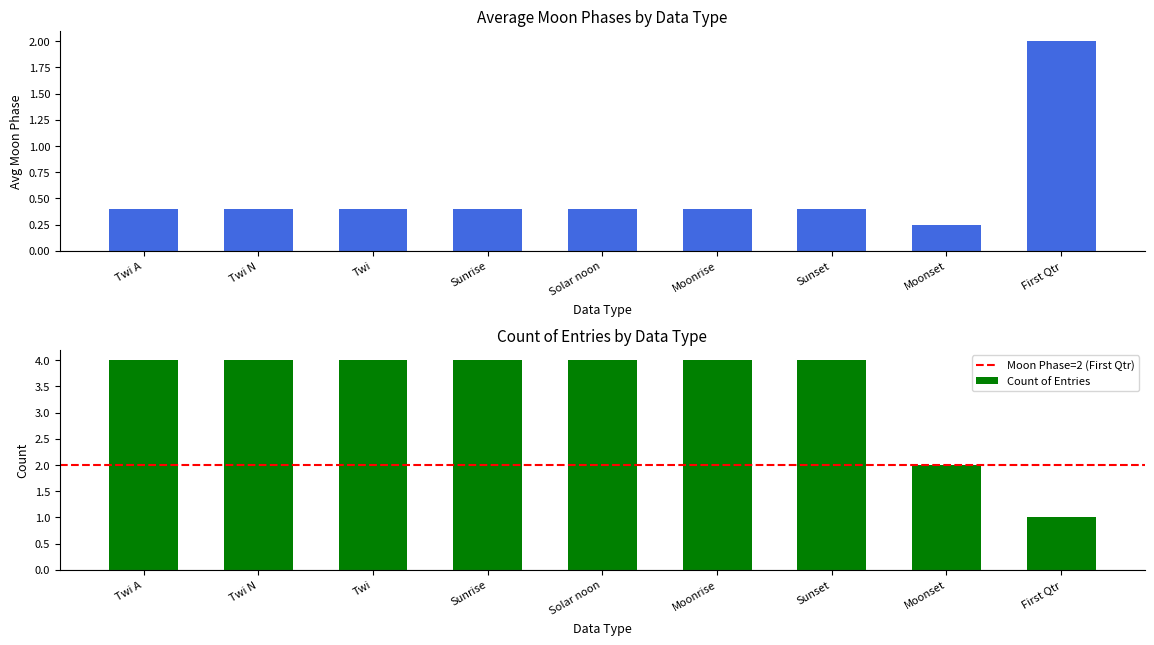

What is the approximate value of Count of Entries at Twi N?

4